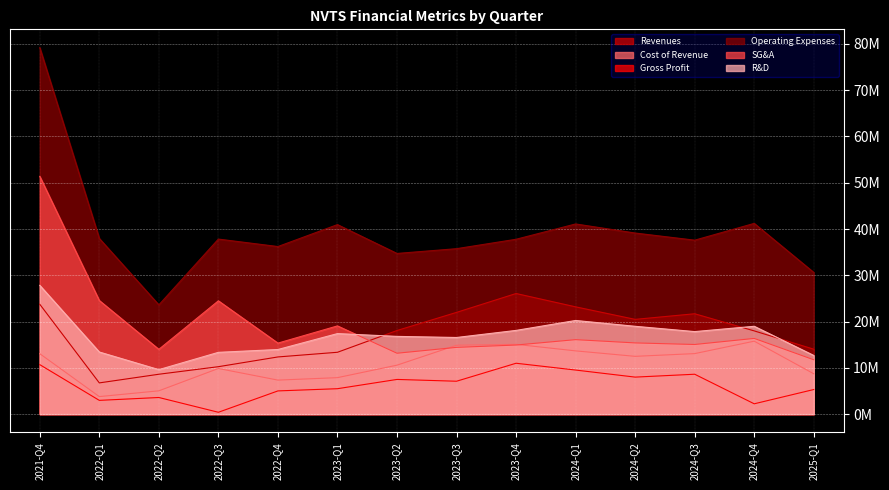

At which category does Revenues reach its first local peak?

2023-Q4